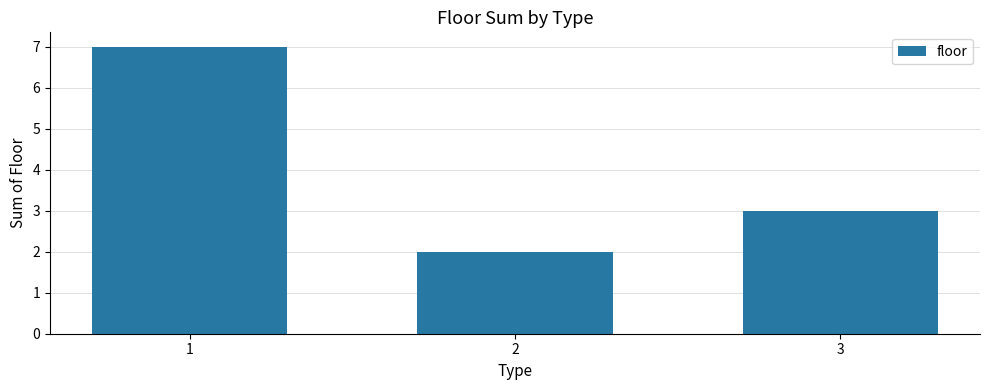

At which label is the value closest to 4?

3